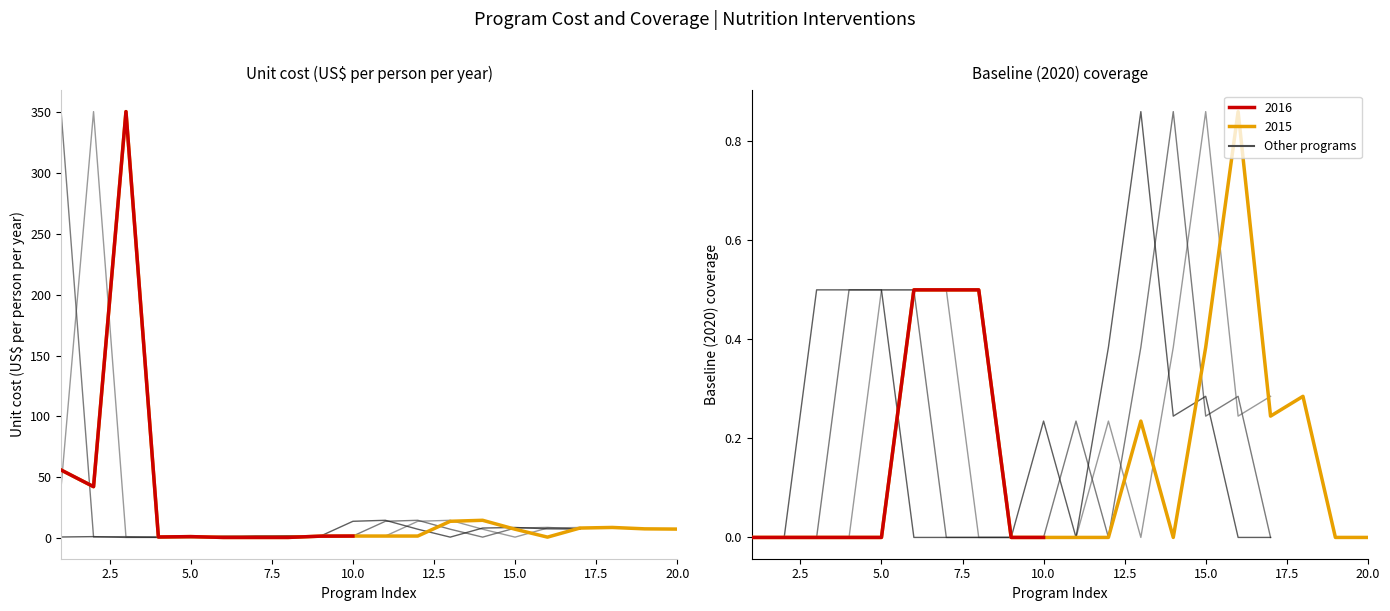

Rank the series by their maximum value, from highest to lowest.

Unit cost (US$ per person per year), Baseline (2020) coverage